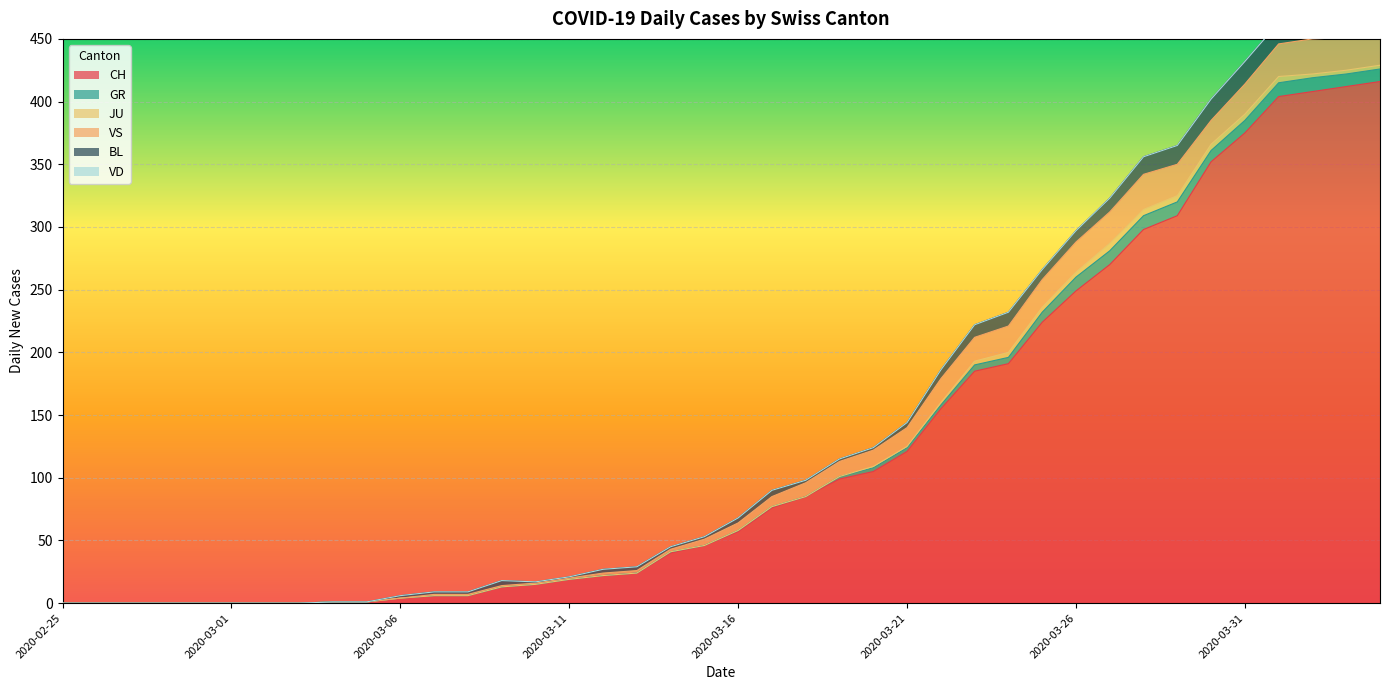

Reading left to right, what are all the values shown in this chart?

CH: 2020-02-25=0	2020-02-26=0	2020-02-27=0	2020-02-28=0	2020-02-29=0	2020-03-01=0	2020-03-02=0	2020-03-03=0	2020-03-04=1	2020-03-05=1	2020-03-06=4	2020-03-07=6	2020-03-08=6	2020-03-09=13	2020-03-10=15	2020-03-11=19	2020-03-12=22	2020-03-13=24	2020-03-14=40	2020-03-15=46	2020-03-16=57	2020-03-17=76	2020-03-18=85	2020-03-19=99	2020-03-20=105	2020-03-21=121	2020-03-22=155	2020-03-23=185	2020-03-24=191	2020-03-25=224	2020-03-26=249	2020-03-27=270	2020-03-28=298	2020-03-29=309	2020-03-30=352	2020-03-31=375	2020-04-01=404	2020-04-02=408	2020-04-03=412	2020-04-04=416
GR: 2020-02-25=0	2020-02-26=0	2020-02-27=0	2020-02-28=0	2020-02-29=0	2020-03-01=0	2020-03-02=0	2020-03-03=0	2020-03-04=0	2020-03-05=0	2020-03-06=0	2020-03-07=0	2020-03-08=0	2020-03-09=0	2020-03-10=0	2020-03-11=0	2020-03-12=0	2020-03-13=0	2020-03-14=1	2020-03-15=0	2020-03-16=1	2020-03-17=1	2020-03-18=0	2020-03-19=2	2020-03-20=3	2020-03-21=3	2020-03-22=3	2020-03-23=5	2020-03-24=5	2020-03-25=8	2020-03-26=11	2020-03-27=11	2020-03-28=11	2020-03-29=11	2020-03-30=9	2020-03-31=10	2020-04-01=11	2020-04-02=11	2020-04-03=10	2020-04-04=10
JU: 2020-02-25=0	2020-02-26=0	2020-02-27=0	2020-02-28=0	2020-02-29=0	2020-03-01=0	2020-03-02=0	2020-03-03=0	2020-03-04=0	2020-03-05=0	2020-03-06=0	2020-03-07=0	2020-03-08=0	2020-03-09=0	2020-03-10=0	2020-03-11=0	2020-03-12=0	2020-03-13=0	2020-03-14=0	2020-03-15=0	2020-03-16=0	2020-03-17=0	2020-03-18=0	2020-03-19=0	2020-03-20=1	2020-03-21=1	2020-03-22=2	2020-03-23=3	2020-03-24=4	2020-03-25=4	2020-03-26=4	2020-03-27=6	2020-03-28=5	2020-03-29=5	2020-03-30=5	2020-03-31=5	2020-04-01=5	2020-04-02=3	2020-04-03=3	2020-04-04=3
VS: 2020-02-25=0	2020-02-26=0	2020-02-27=0	2020-02-28=0	2020-02-29=0	2020-03-01=0	2020-03-02=0	2020-03-03=0	2020-03-04=0	2020-03-05=0	2020-03-06=0	2020-03-07=1	2020-03-08=1	2020-03-09=1	2020-03-10=1	2020-03-11=1	2020-03-12=2	2020-03-13=2	2020-03-14=2	2020-03-15=5	2020-03-16=6	2020-03-17=8	2020-03-18=11	2020-03-19=12	2020-03-20=13	2020-03-21=15	2020-03-22=19	2020-03-23=19	2020-03-24=21	2020-03-25=22	2020-03-26=24	2020-03-27=25	2020-03-28=28	2020-03-29=25	2020-03-30=19	2020-03-31=24	2020-04-01=26	2020-04-02=28	2020-04-03=26	2020-04-04=28
BL: 2020-02-25=0	2020-02-26=0	2020-02-27=0	2020-02-28=0	2020-02-29=0	2020-03-01=0	2020-03-02=0	2020-03-03=0	2020-03-04=0	2020-03-05=0	2020-03-06=2	2020-03-07=2	2020-03-08=2	2020-03-09=4	2020-03-10=1	2020-03-11=1	2020-03-12=3	2020-03-13=3	2020-03-14=2	2020-03-15=2	2020-03-16=4	2020-03-17=5	2020-03-18=2	2020-03-19=2	2020-03-20=2	2020-03-21=4	2020-03-22=7	2020-03-23=10	2020-03-24=11	2020-03-25=8	2020-03-26=9	2020-03-27=11	2020-03-28=14	2020-03-29=15	2020-03-30=17	2020-03-31=18	2020-04-01=17	2020-04-02=18	2020-04-03=18	2020-04-04=19
VD: 2020-02-25=0	2020-02-26=0	2020-02-27=0	2020-02-28=0	2020-02-29=0	2020-03-01=0	2020-03-02=0	2020-03-03=0	2020-03-04=0	2020-03-05=0	2020-03-06=0	2020-03-07=0	2020-03-08=0	2020-03-09=0	2020-03-10=0	2020-03-11=0	2020-03-12=0	2020-03-13=0	2020-03-14=0	2020-03-15=0	2020-03-16=0	2020-03-17=0	2020-03-18=0	2020-03-19=0	2020-03-20=0	2020-03-21=0	2020-03-22=0	2020-03-23=0	2020-03-24=0	2020-03-25=0	2020-03-26=0	2020-03-27=0	2020-03-28=0	2020-03-29=0	2020-03-30=0	2020-03-31=0	2020-04-01=0	2020-04-02=0	2020-04-03=0	2020-04-04=0